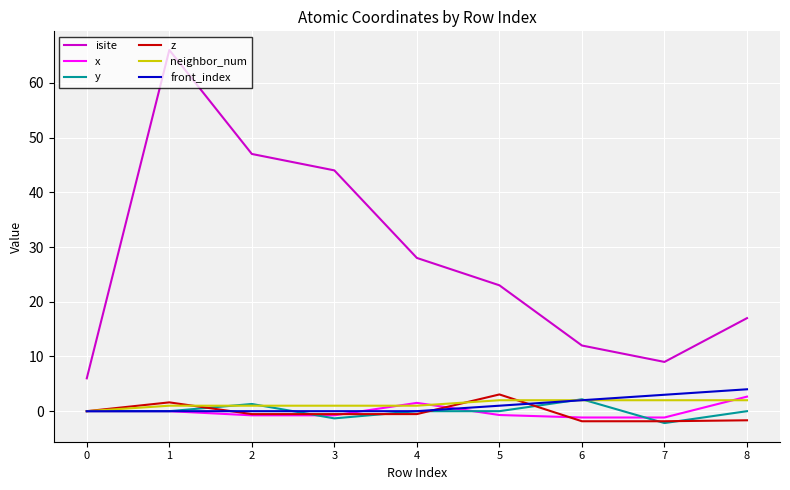

What are all the series names shown in the legend?

isite, x, y, z, neighbor_num, front_index